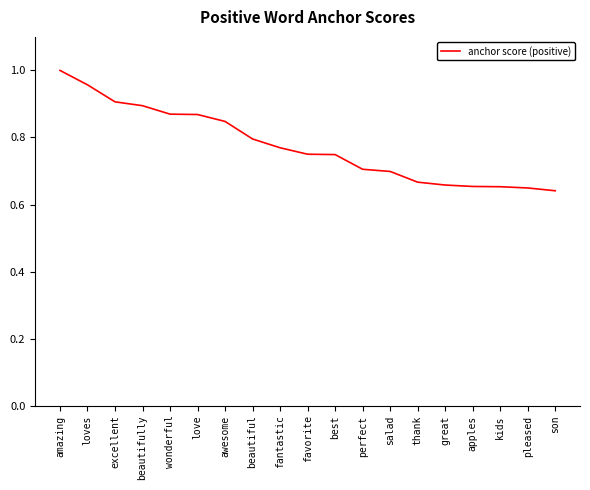

What is the difference between the maximum and minimum values?

0.4